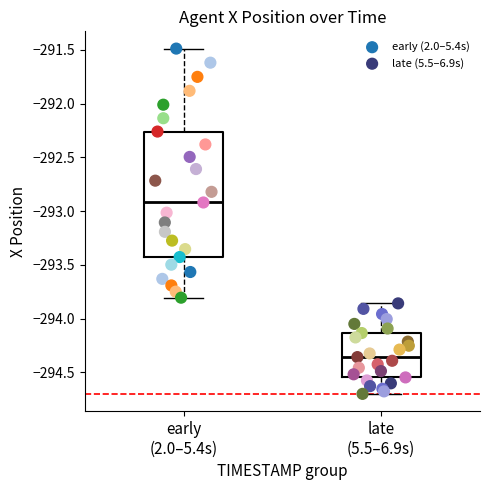

Which series reaches the minimum Y coordinate?

late (5.5–6.9s)